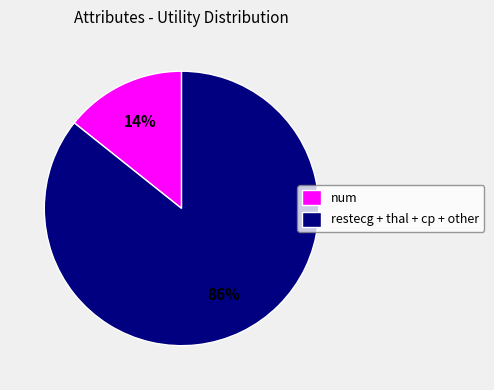

To the nearest percent, what is the average slice percentage?

50%